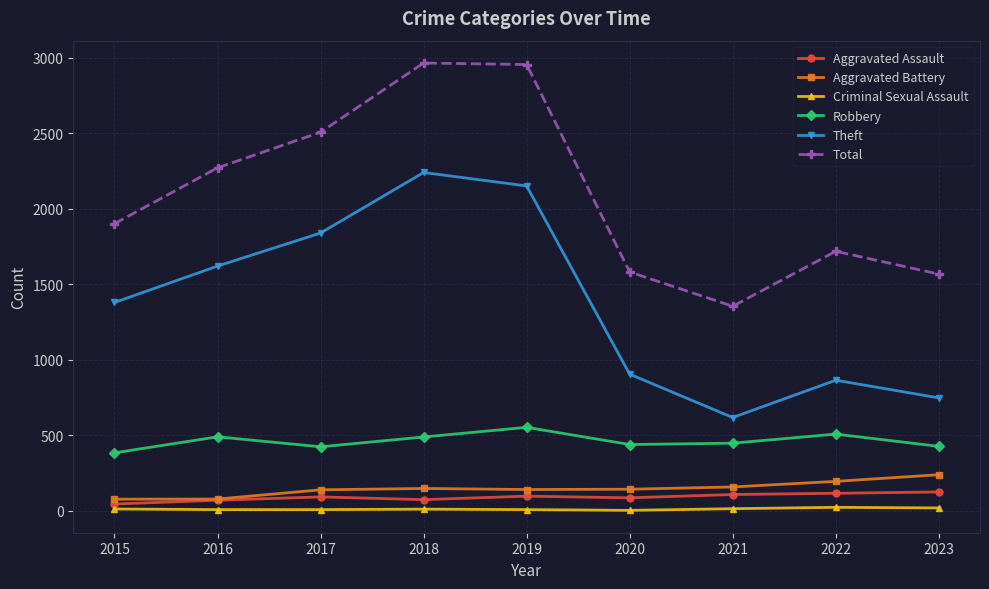

True or false: Robbery and Aggravated Battery cross at least once.

False